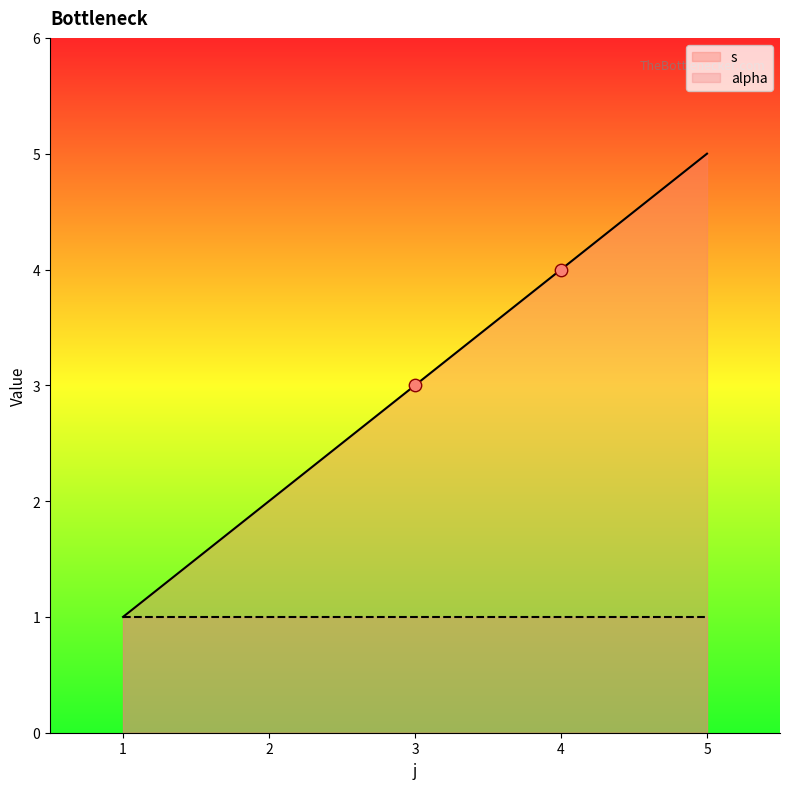

Which has a higher value, 3 or 2?

3